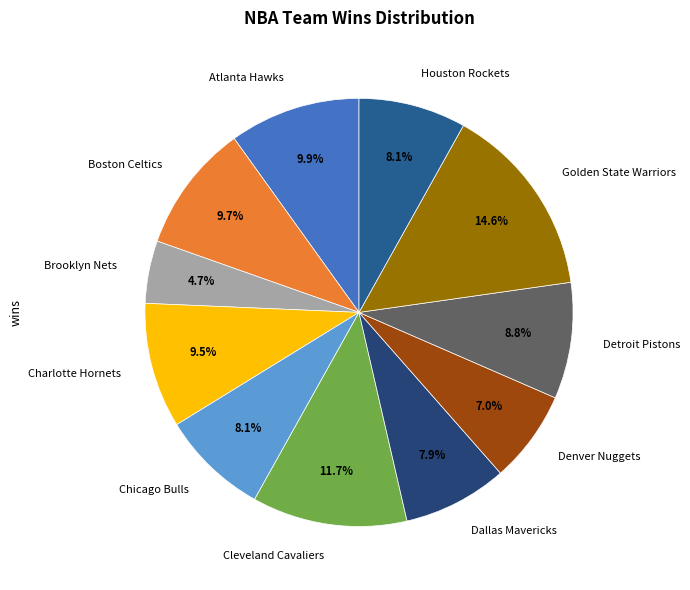

How many slices are in this pie chart?

11